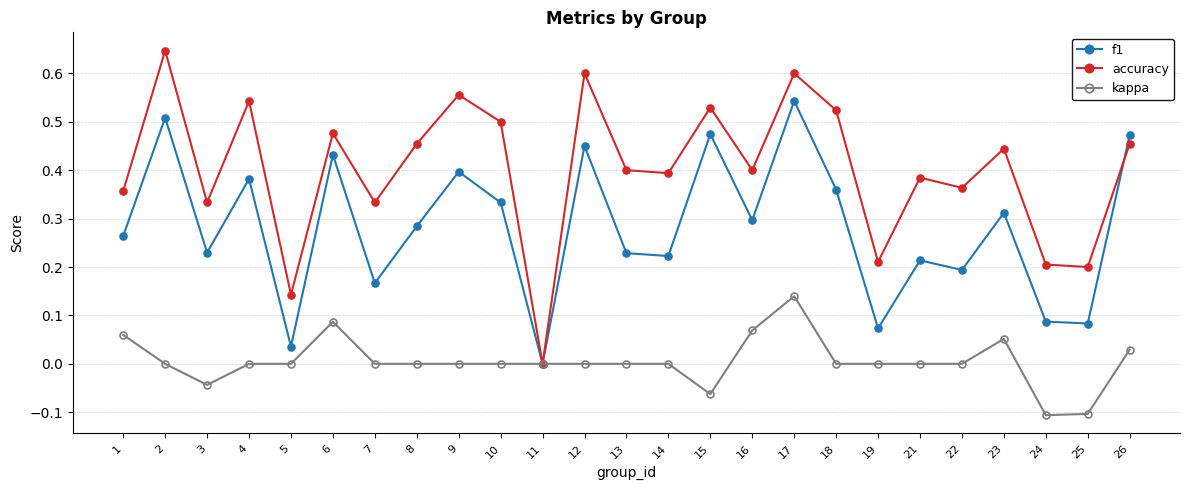

What is the sum of all accuracy values?

10.1